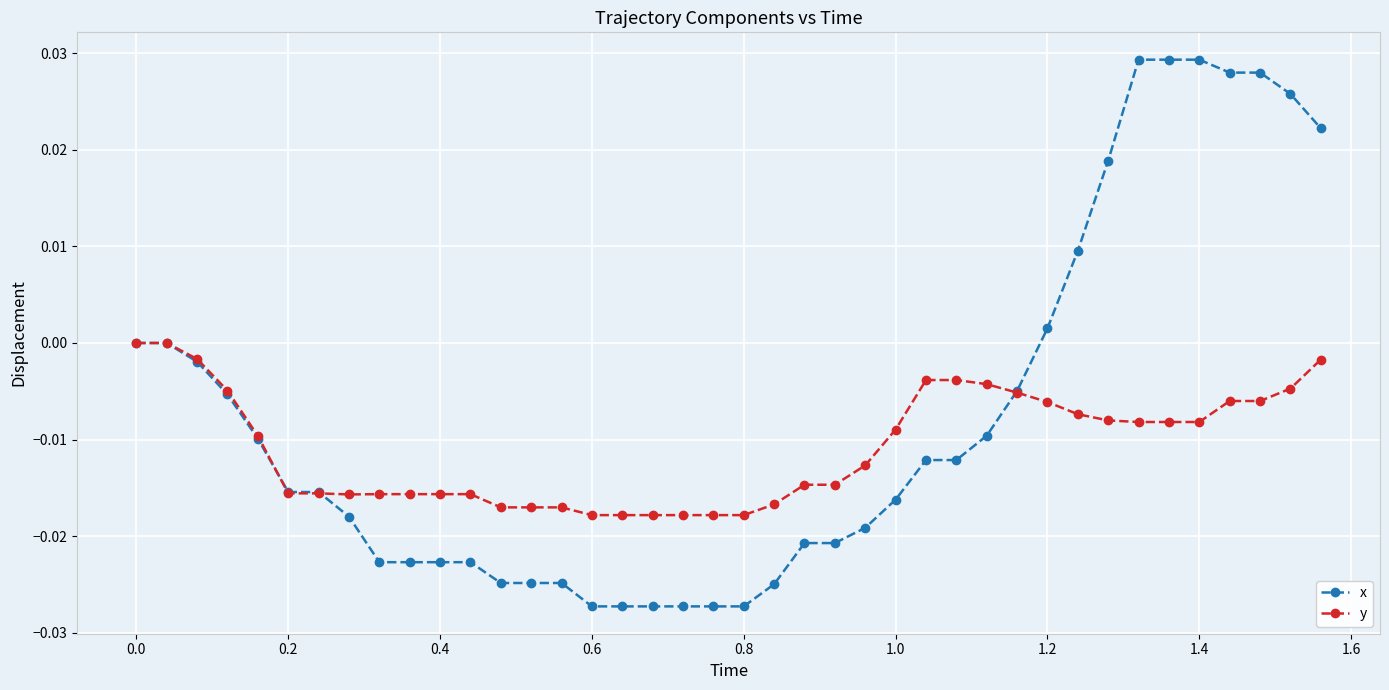

Which series has the largest range (max minus min)?

x